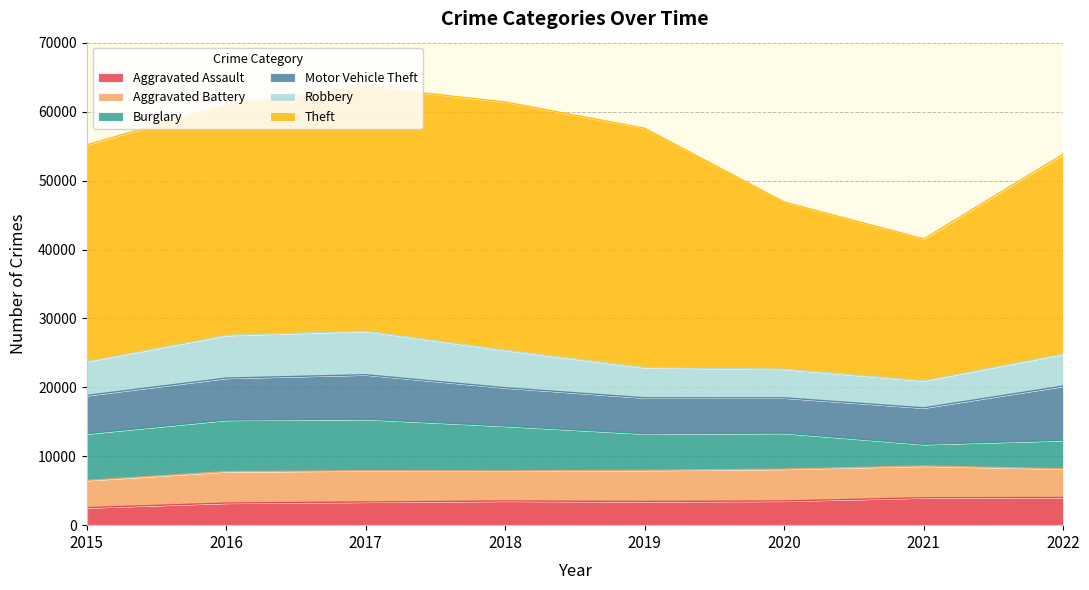

What is the sum of all Aggravated Battery values?

35316